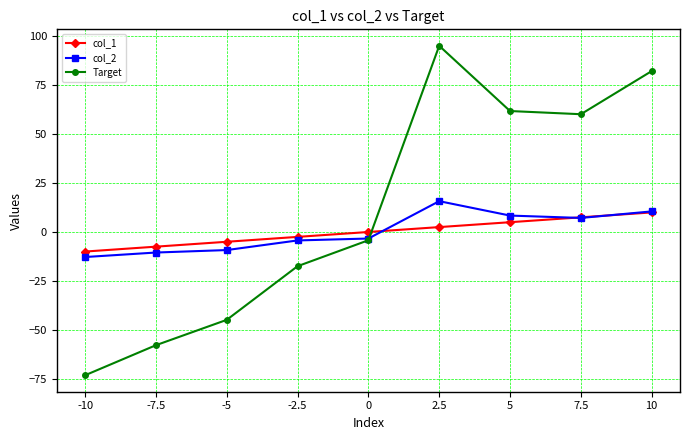

True or false: col_2 and col_1 intersect in this chart.

True